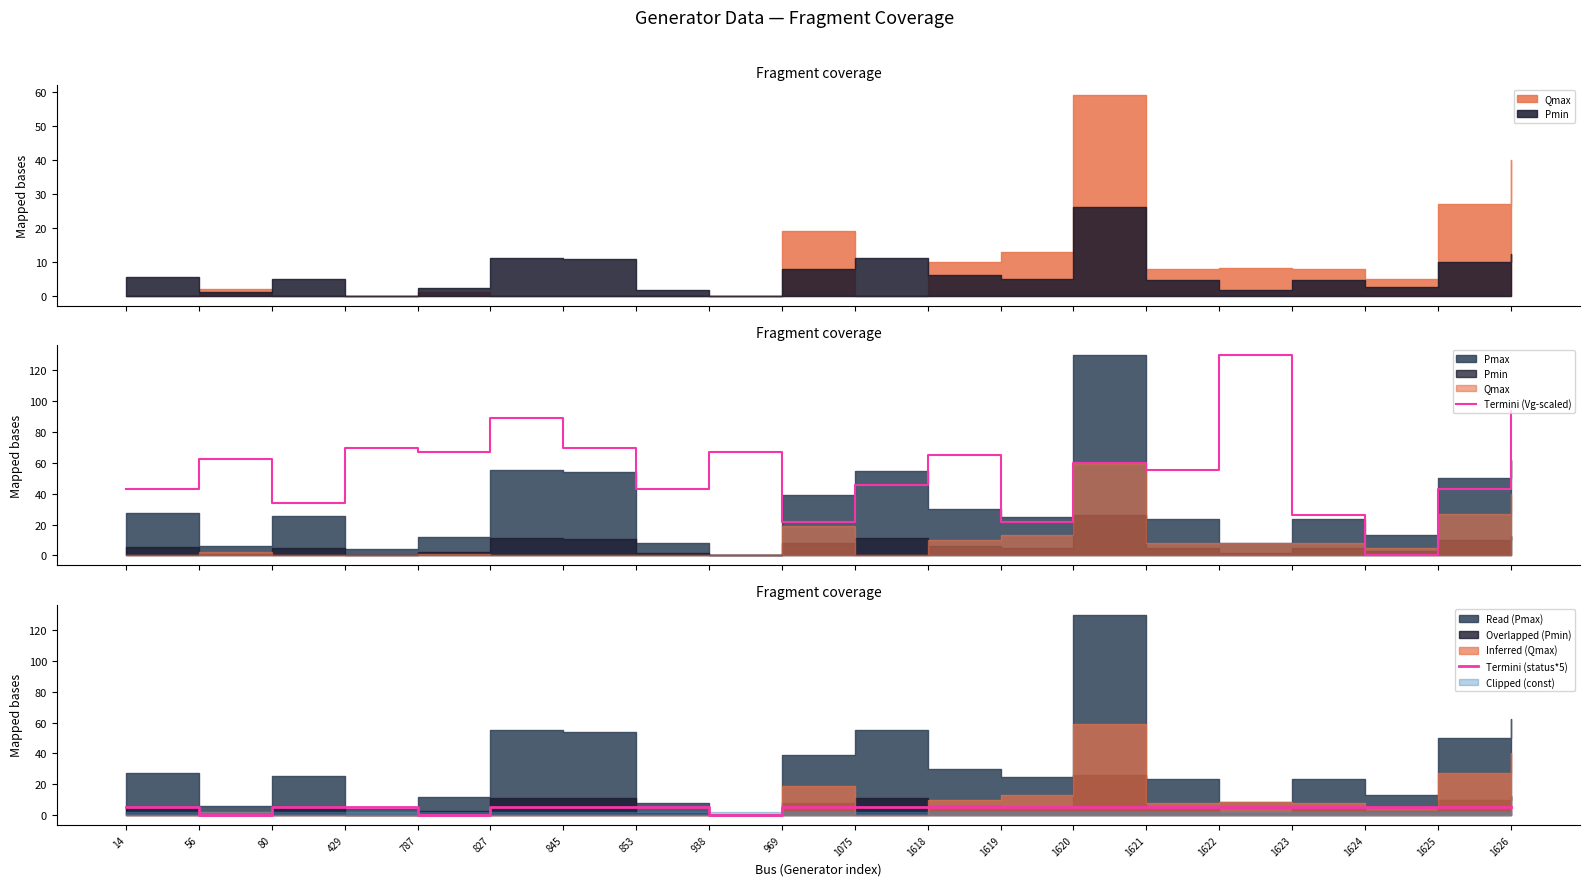

The value of Termini (Vg-scaled) at 853 is 20.7. True or false?

False